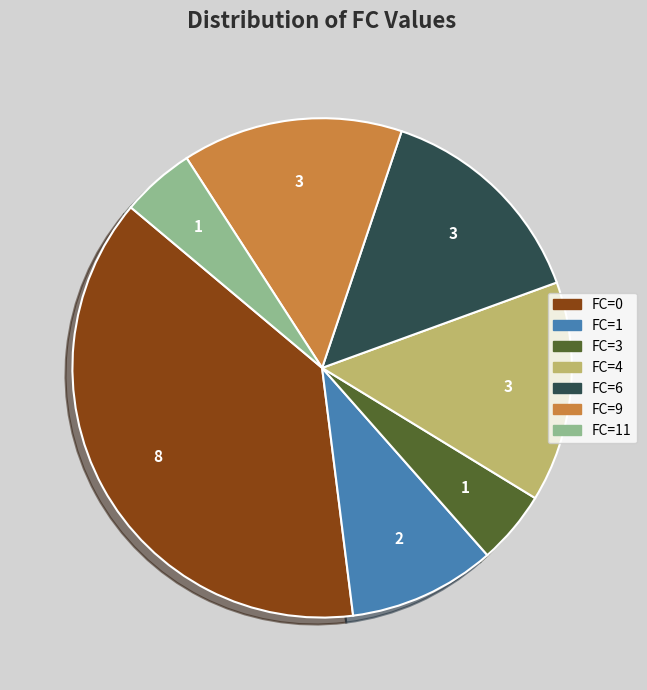

Is there any slice that represents more than half of the pie?

No